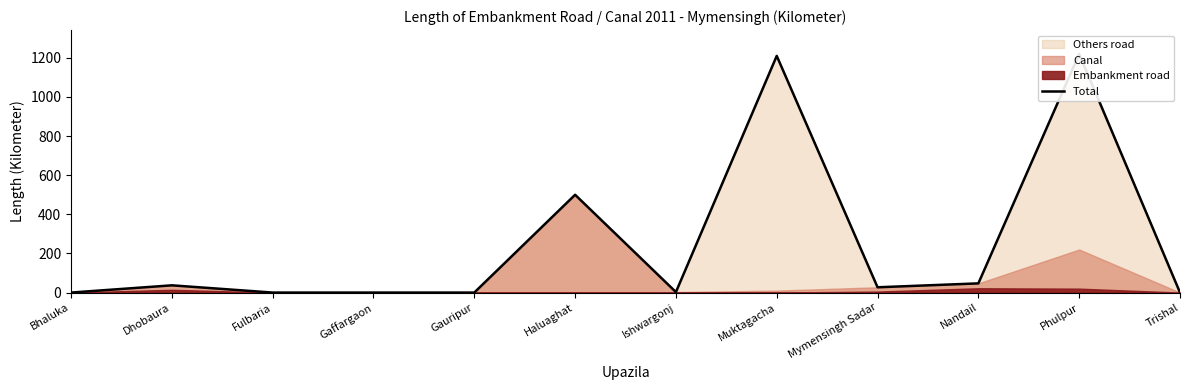

Count the number of categories in the chart.

12